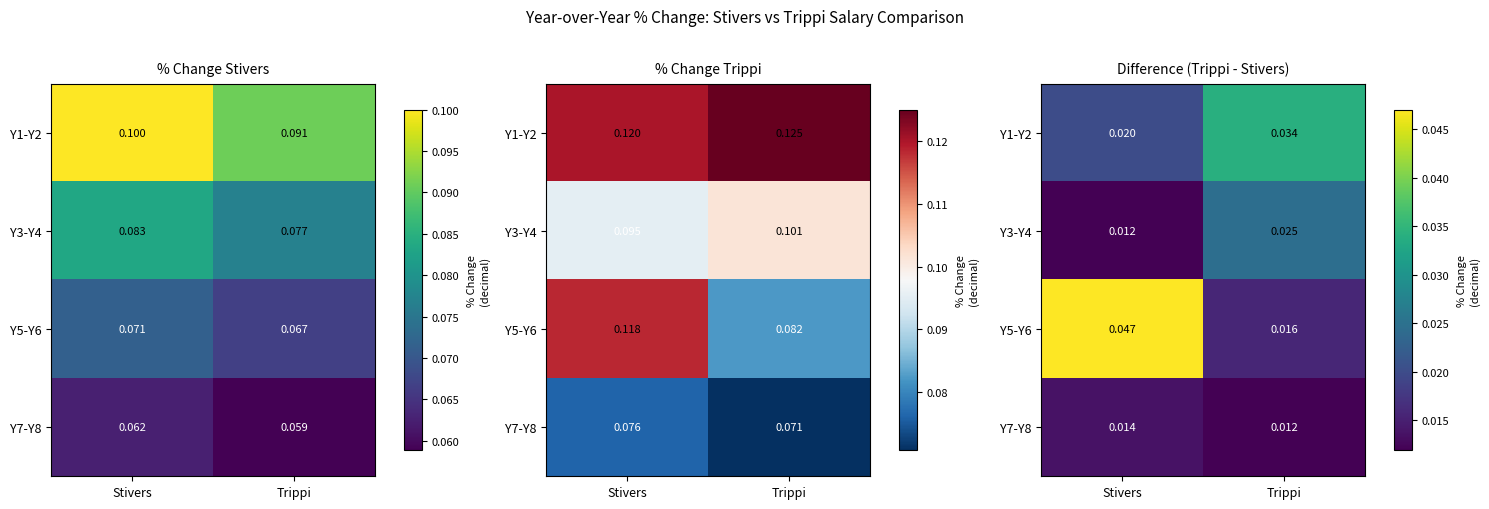

At which category is the sum across all series the highest?

Stivers